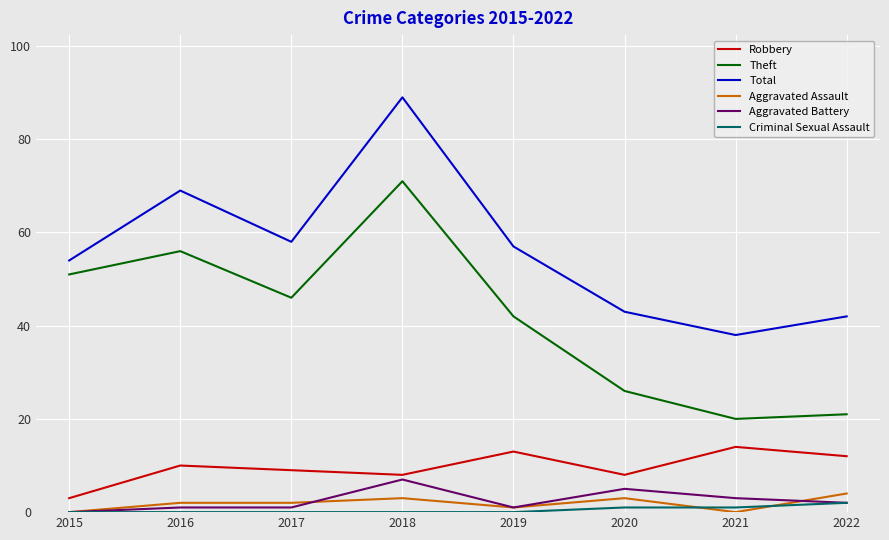

What is the difference between the highest and lowest values at 2018?

89